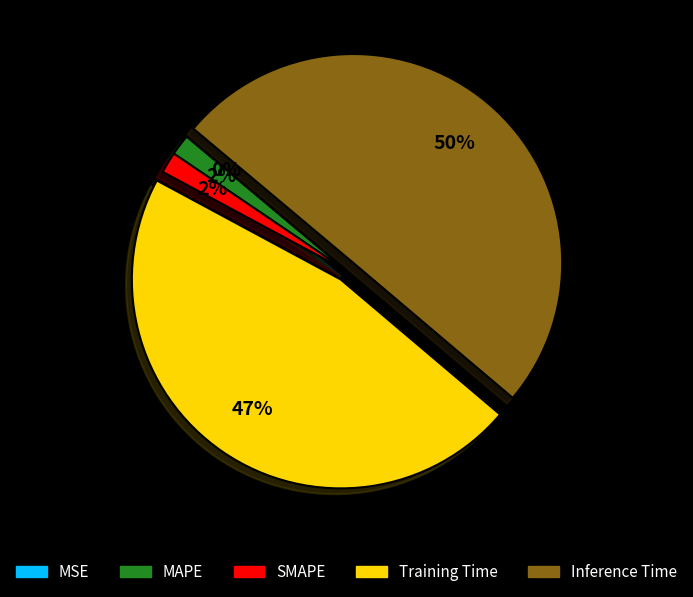

What is the majority slice?

Inference Time